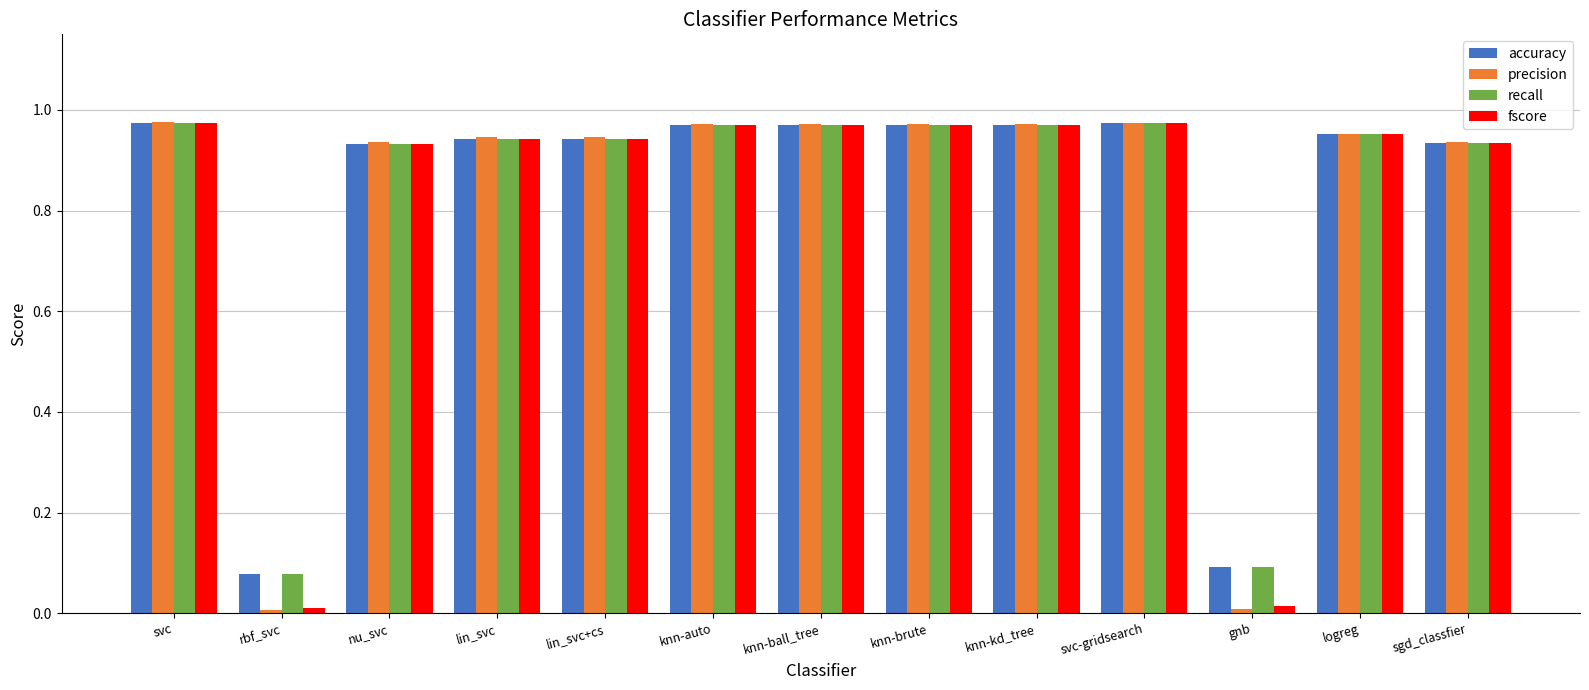

Is it true that recall equals 1.6 at knn-ball_tree?

False